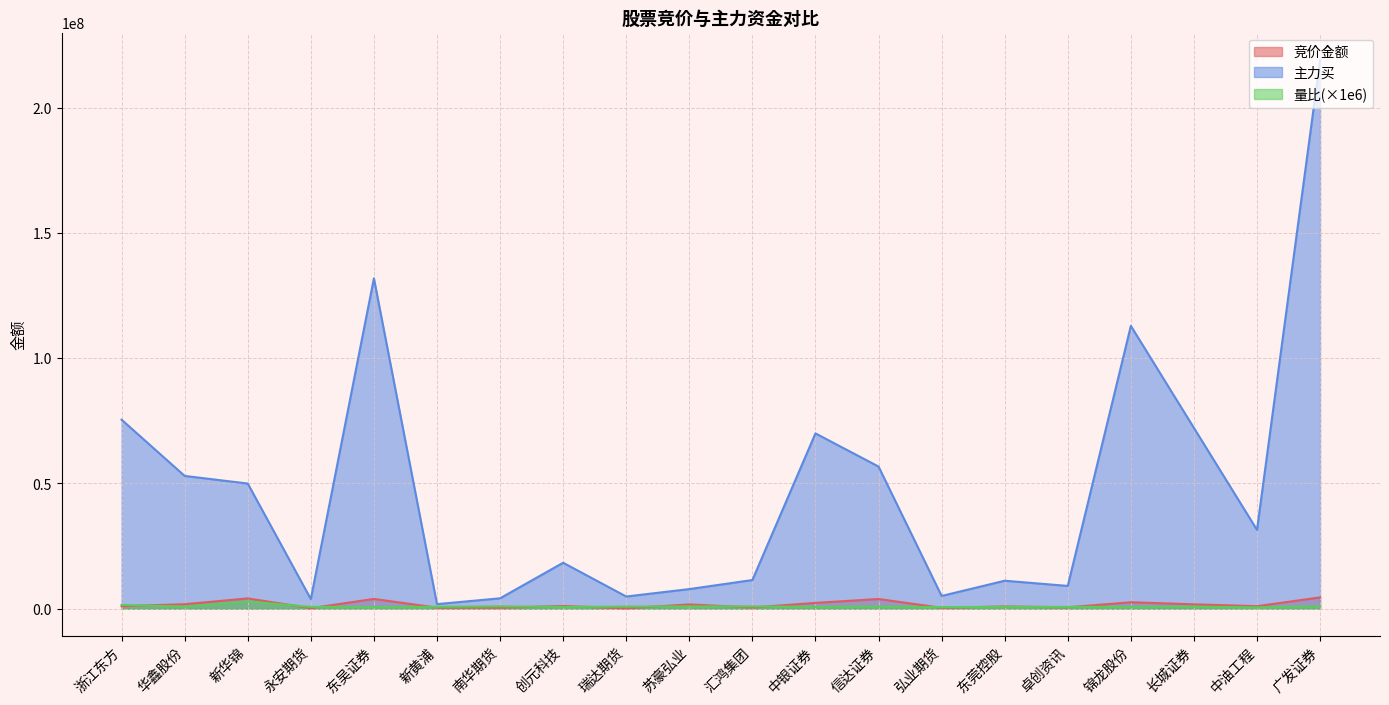

The 竞价金额 series shows 2739990 at 苏豪弘业. True or false?

False